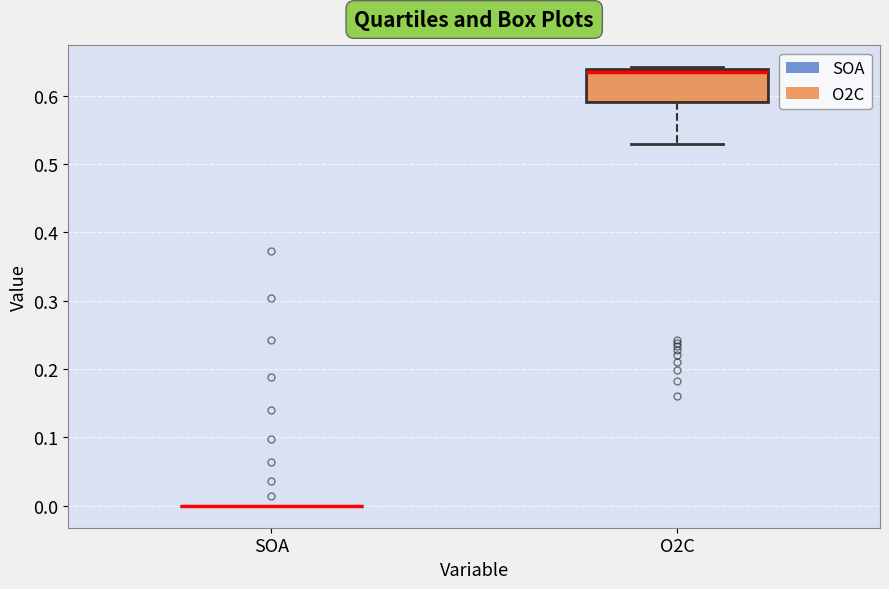

Reading left to right, read every box against the y-axis: the position of its median line, the range the box covers, and the ends of its whiskers. The values are not printed on the chart, so give them approximately, as read against the axis.

SOA: box collapsed to a line at 0.00, whiskers 0.00 to 0.00
O2C: median 0.63, box 0.59 to 0.64, whiskers 0.53 to 0.64